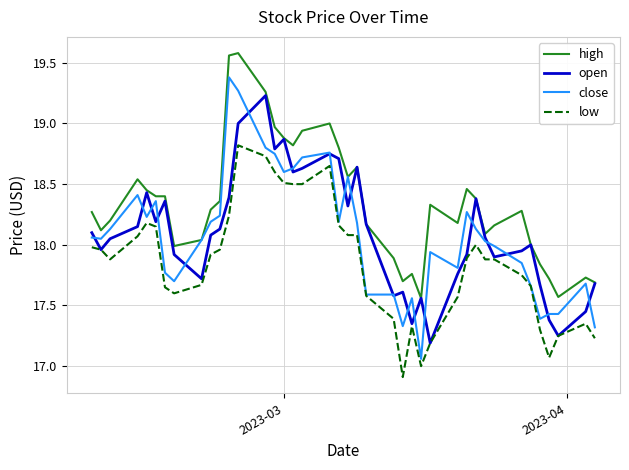

How many distinct data groups are displayed?

4